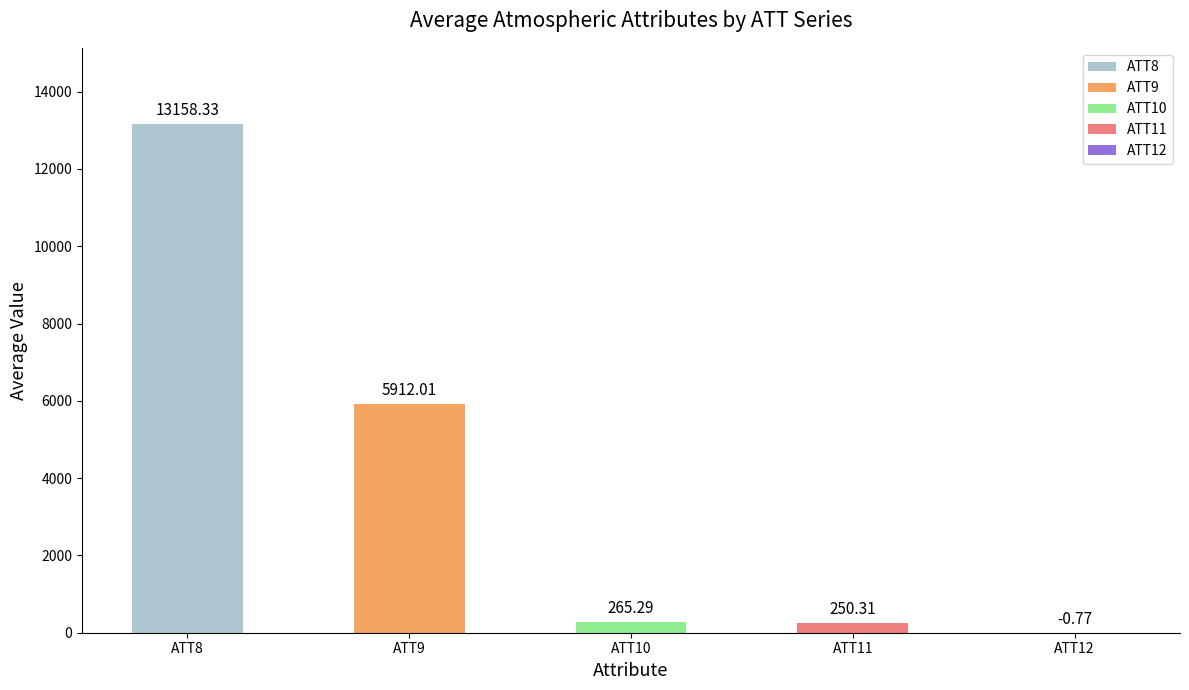

What is the sum of all values?

19585.2